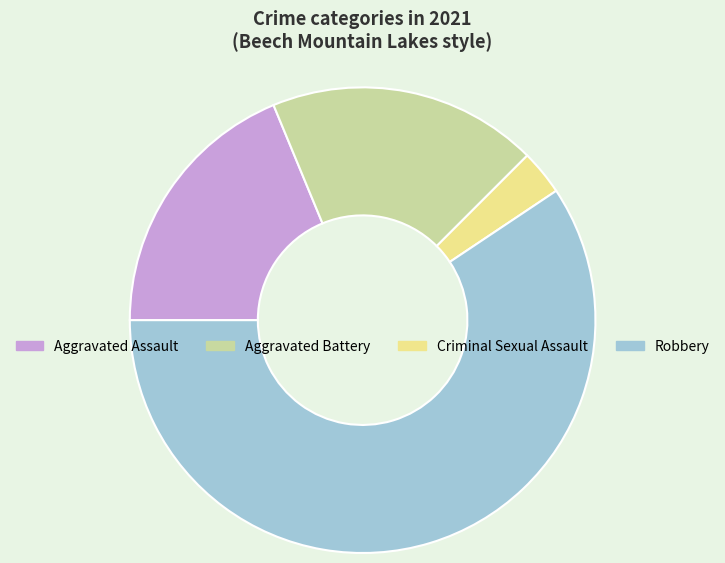

Which category has the smallest portion of the pie?

Criminal Sexual Assault